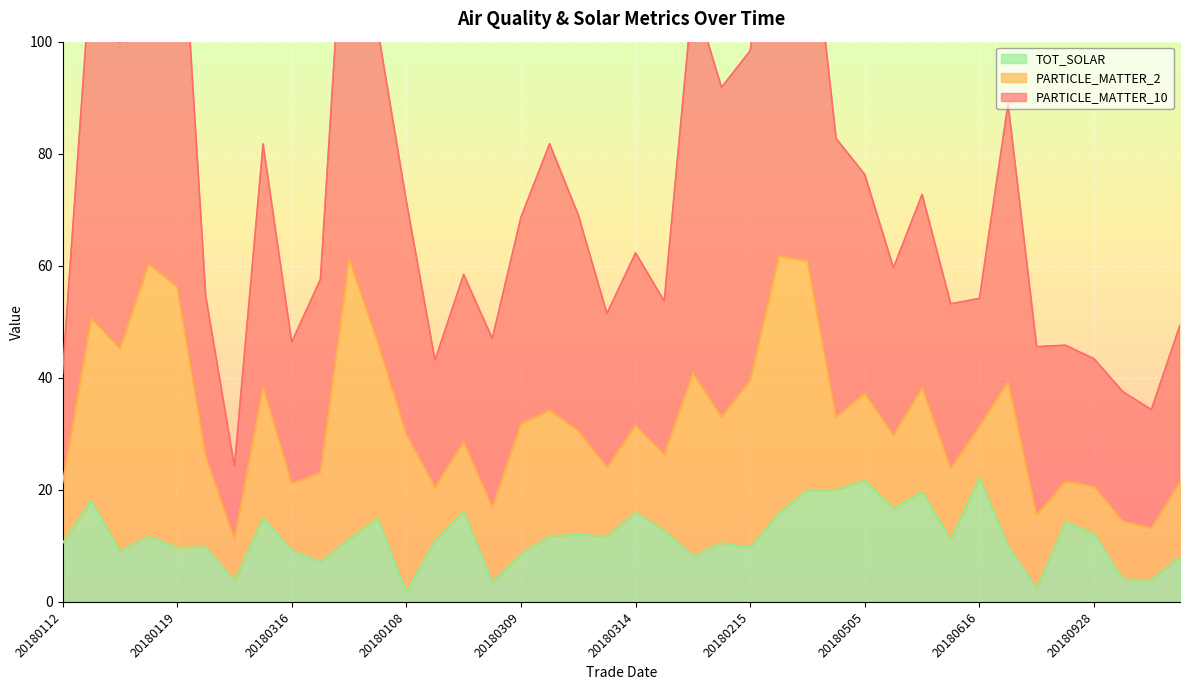

Which series changed the most between 20180108 and 20180522?

TOT_SOLAR